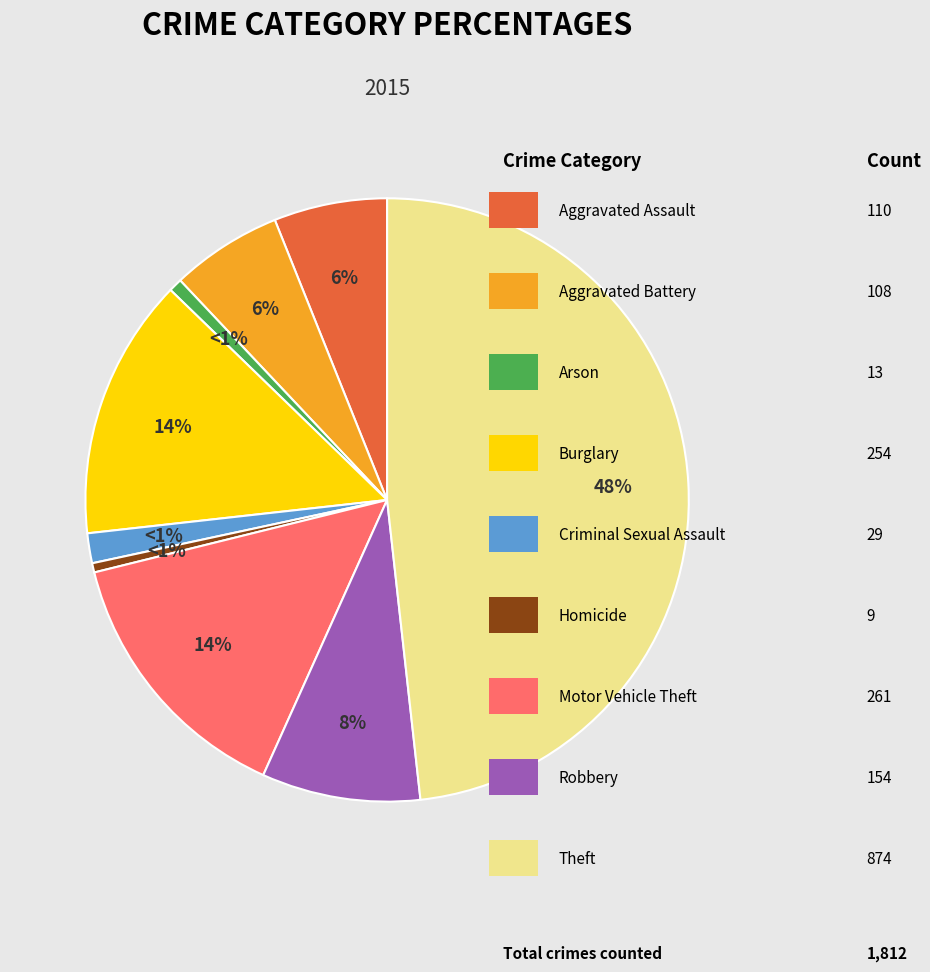

What percentage is the Aggravated Battery slice, to the nearest percent?

6%